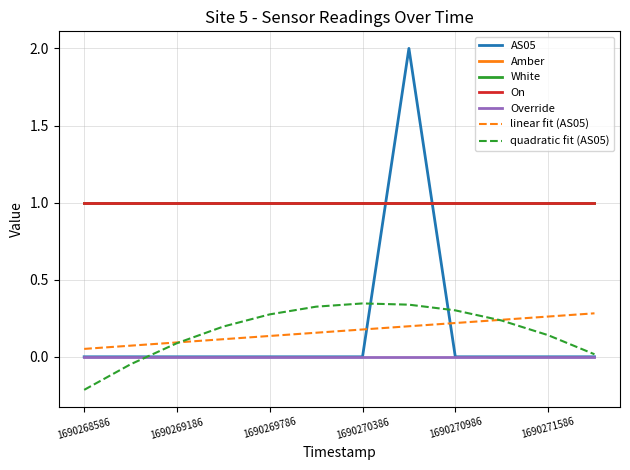

Is this an area chart (filled region under the line)?

No